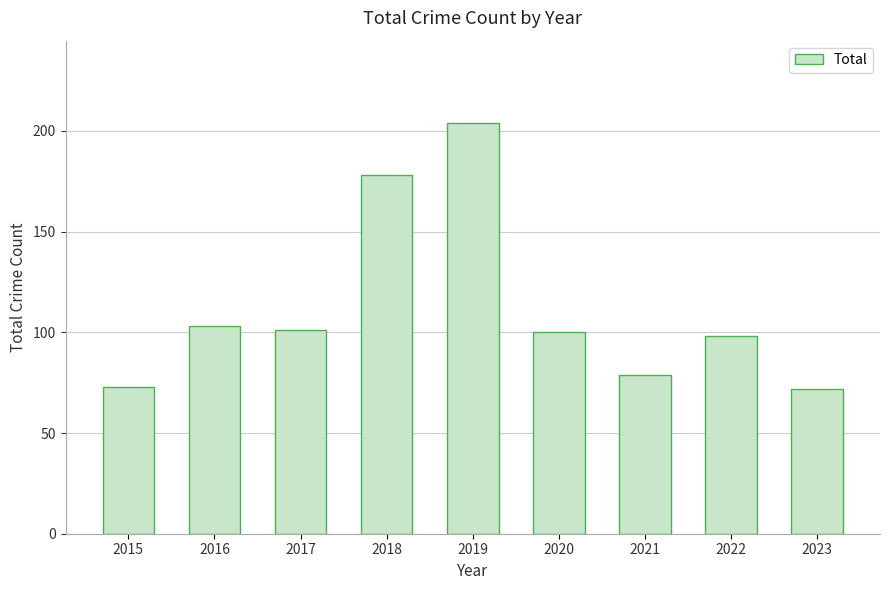

What is the sum of the values at 2018 and 2015?

251